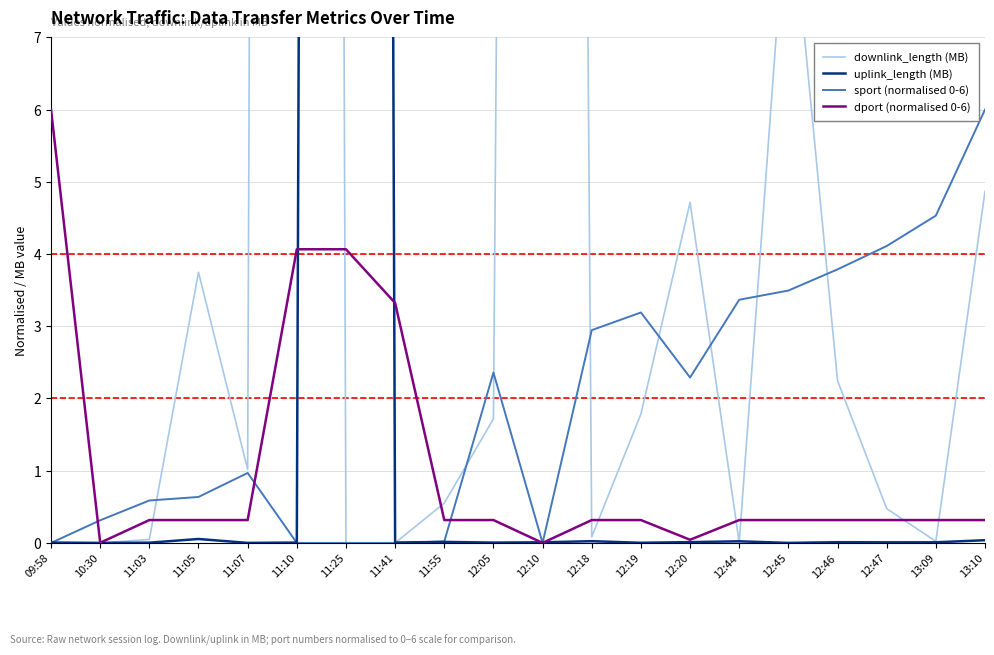

Reading left to right, list all the values displayed in this chart.

downlink_length (MB): 09:58=0.0	10:30=0.0	11:03=0.0	11:05=3.7	11:07=1.0	11:10=180.0	11:25=0.0	11:41=0.0	11:55=0.6	12:05=1.7	12:10=90.0	12:18=0.1	12:19=1.8	12:20=4.7	12:44=0.0	12:45=9.3	12:46=2.2	12:47=0.5	13:09=0.0	13:10=4.9
uplink_length (MB): 09:58=0.0	10:30=0.0	11:03=0.0	11:05=0.1	11:07=0.0	11:10=0.0	11:25=180.0	11:41=0.0	11:55=0.0	12:05=0.0	12:10=0.0	12:18=0.0	12:19=0.0	12:20=0.0	12:44=0.0	12:45=0.0	12:46=0.0	12:47=0.0	13:09=0.0	13:10=0.0
sport (normalised 0-6): 09:58=0.0	10:30=0.3	11:03=0.6	11:05=0.6	11:07=1.0	11:10=0.0	11:25=0.0	11:41=0.0	11:55=0.0	12:05=2.4	12:10=0.0	12:18=2.9	12:19=3.2	12:20=2.3	12:44=3.4	12:45=3.5	12:46=3.8	12:47=4.1	13:09=4.5	13:10=6.0
dport (normalised 0-6): 09:58=6.0	10:30=0.0	11:03=0.3	11:05=0.3	11:07=0.3	11:10=4.1	11:25=4.1	11:41=3.3	11:55=0.3	12:05=0.3	12:10=0.0	12:18=0.3	12:19=0.3	12:20=0.0	12:44=0.3	12:45=0.3	12:46=0.3	12:47=0.3	13:09=0.3	13:10=0.3